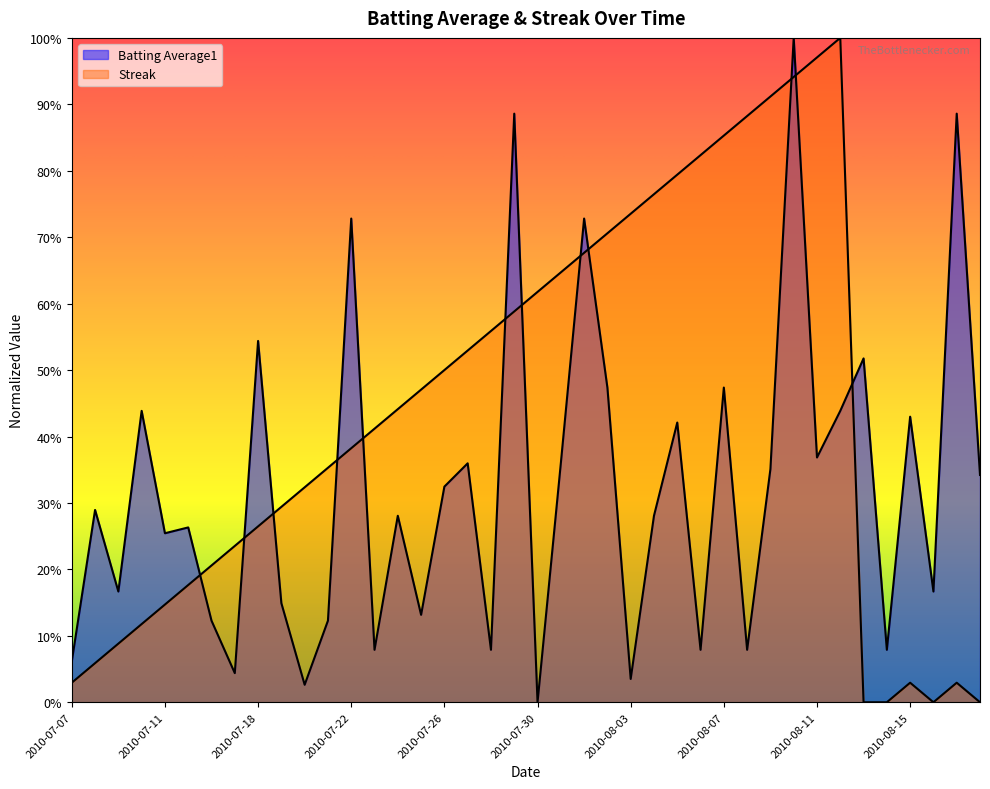

What is the total value across all series at 2010-07-29?

1.5